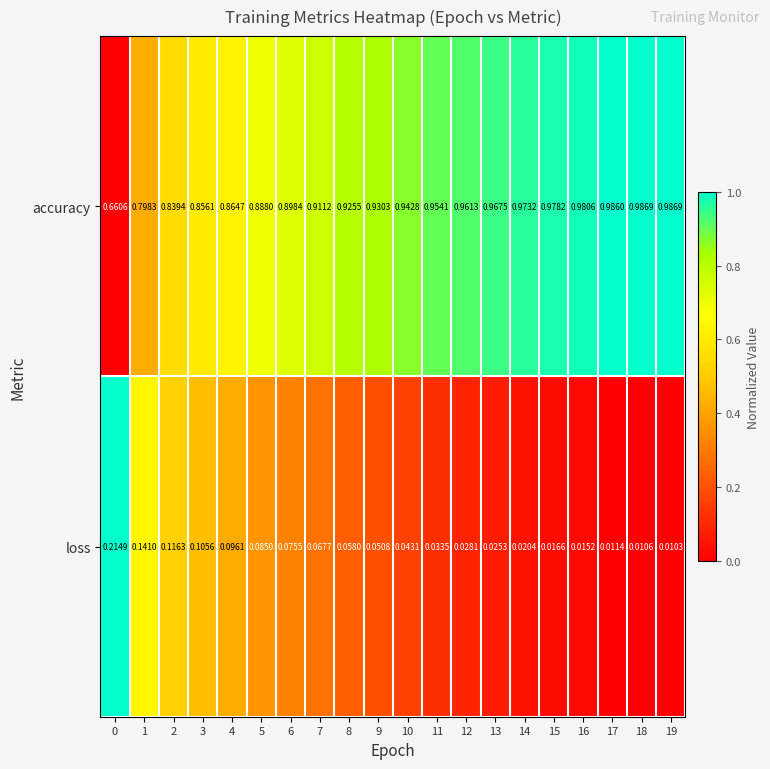

Rank the series at 8 from lowest to highest value.

loss, accuracy